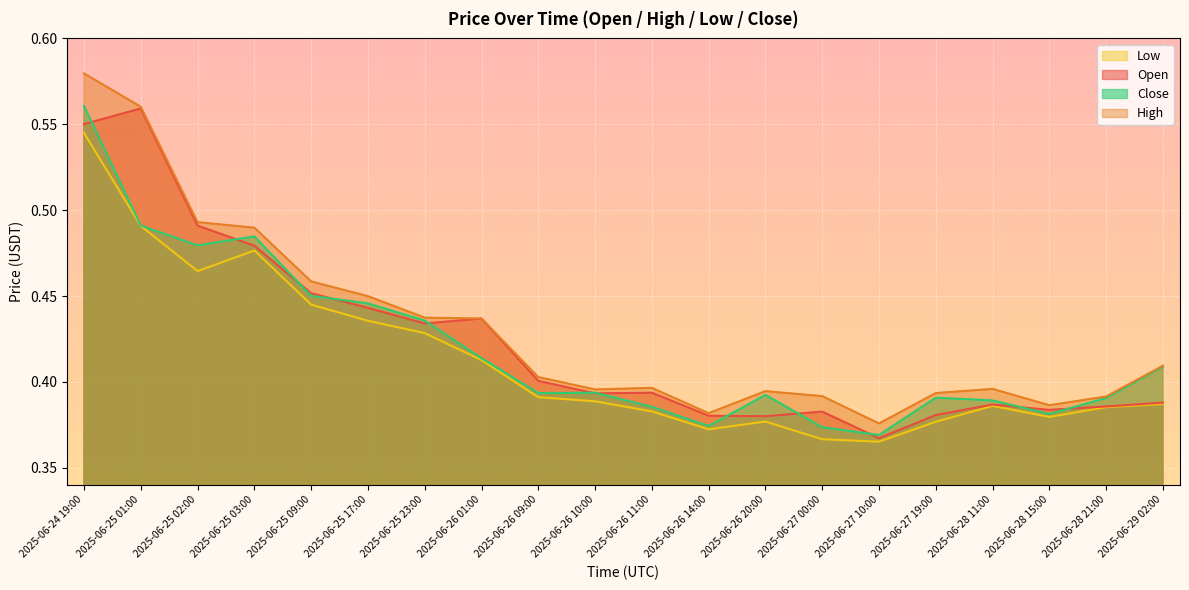

What is the value of the close point at the 10th from the left?

0.4